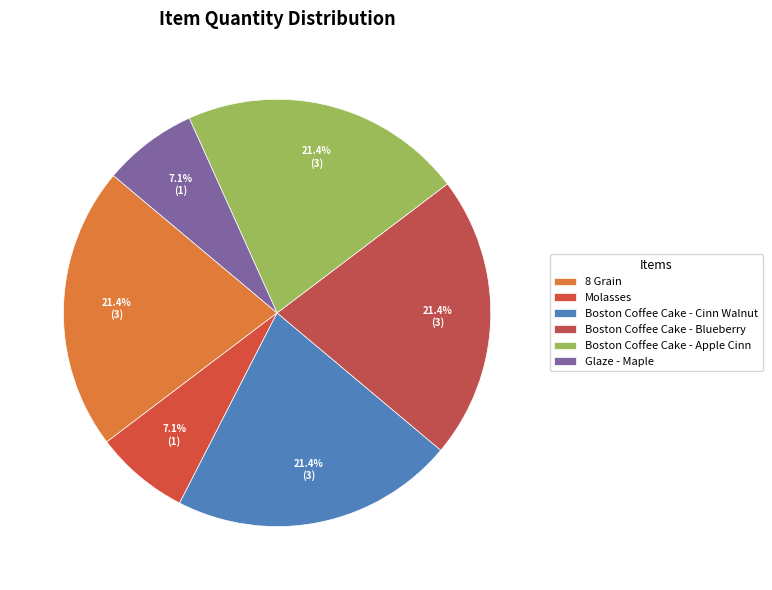

Is it true that Boston Coffee Cake - Cinn Walnut is 30% of the pie?

False